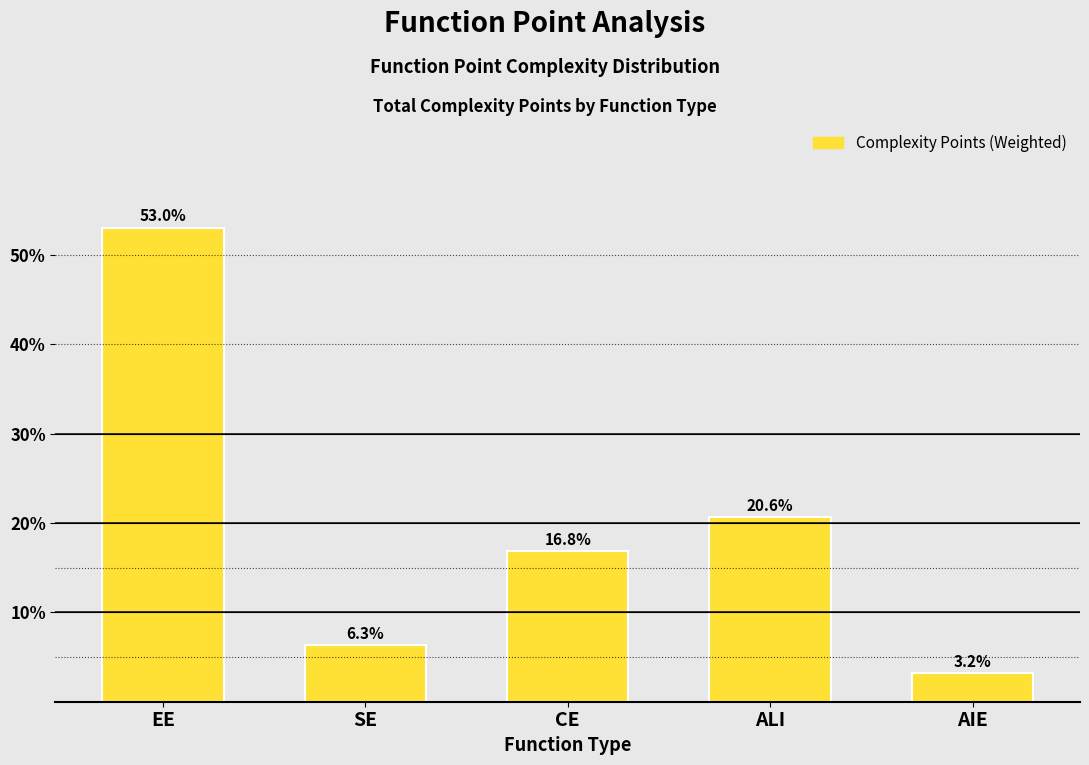

What position from the right is CE?

3